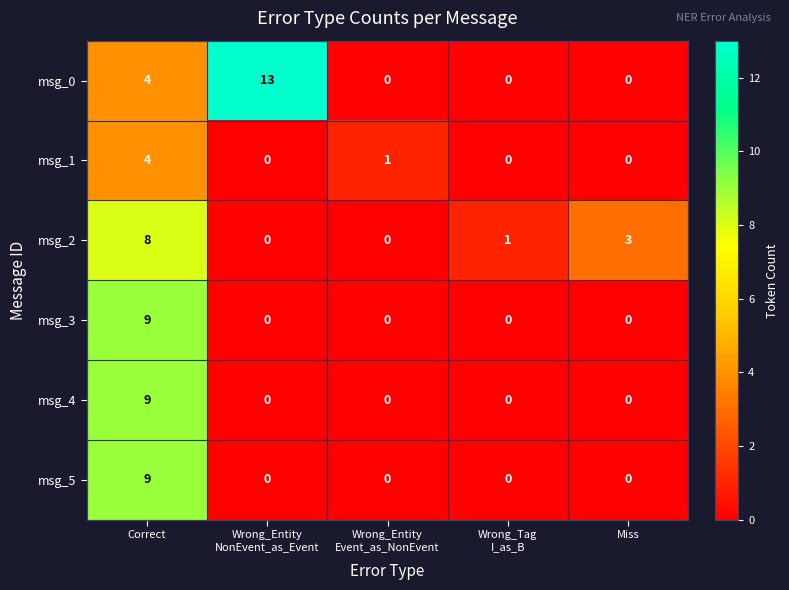

How many data points in msg_5 are above 0?

1